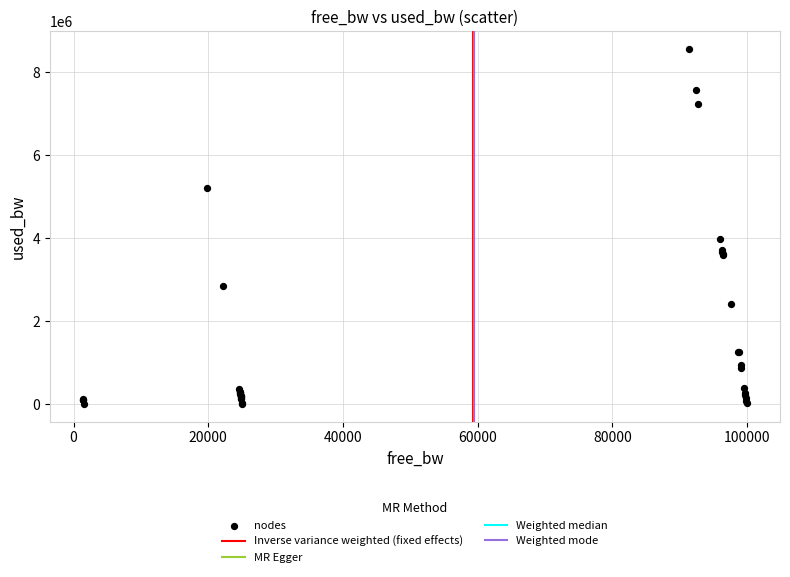

What Y value in the scatter plot is closest to 4287872?

3972927.5